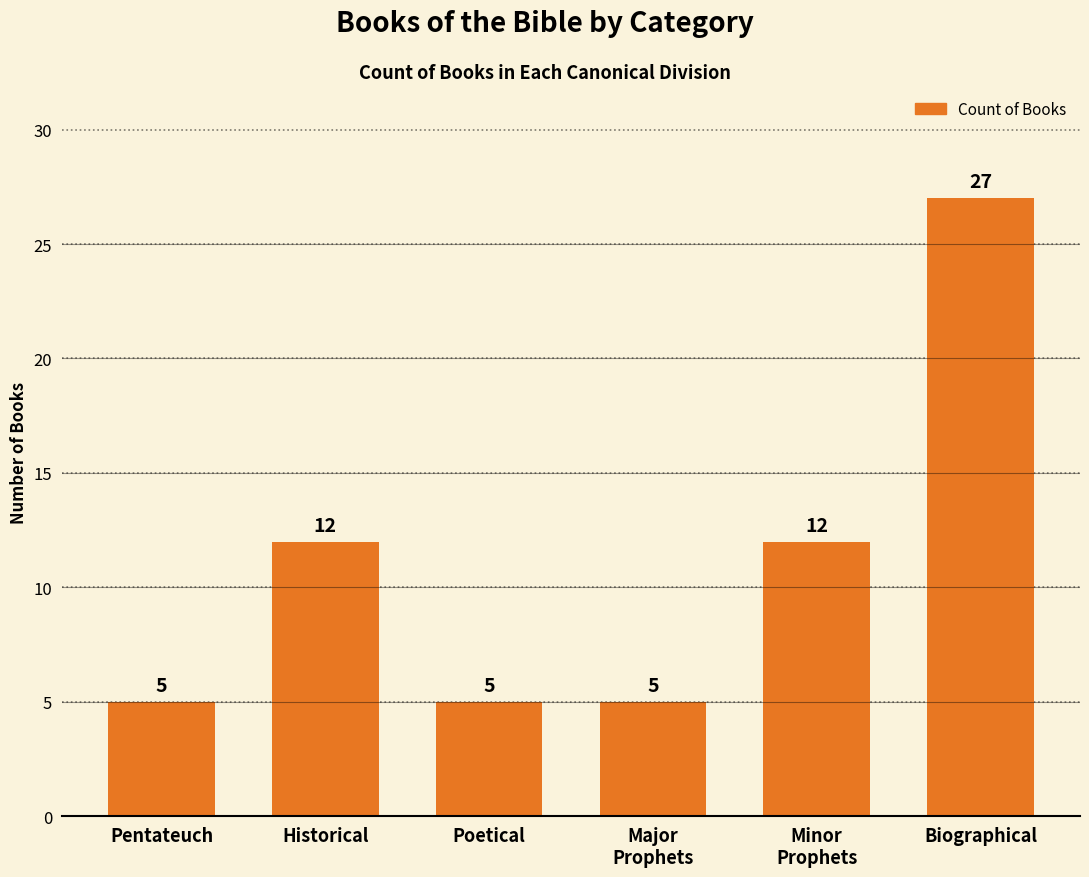

At which category does the chart reach its peak across all series?

Biographical